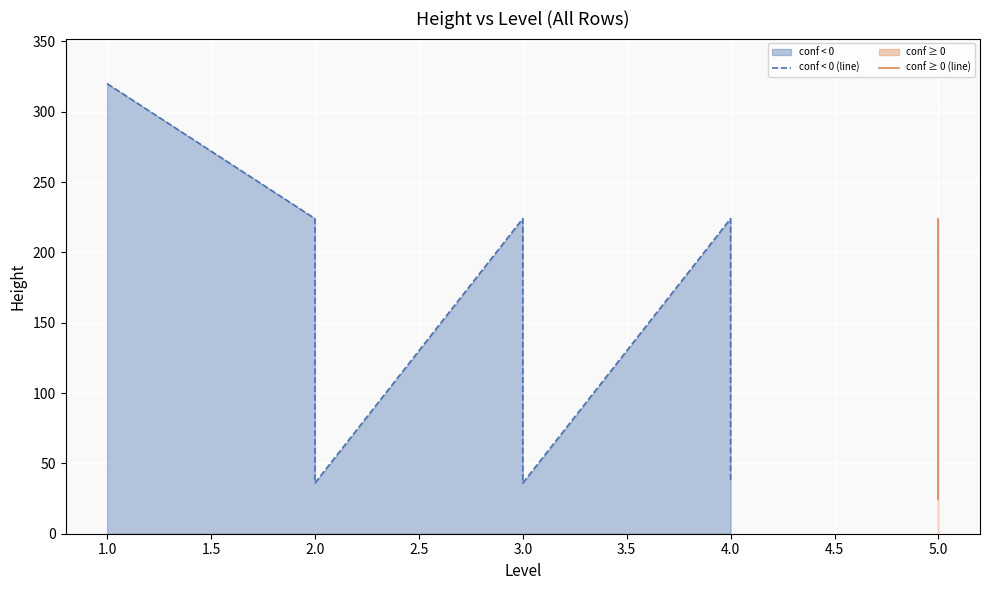

What is the difference between the maximum and minimum values?

295